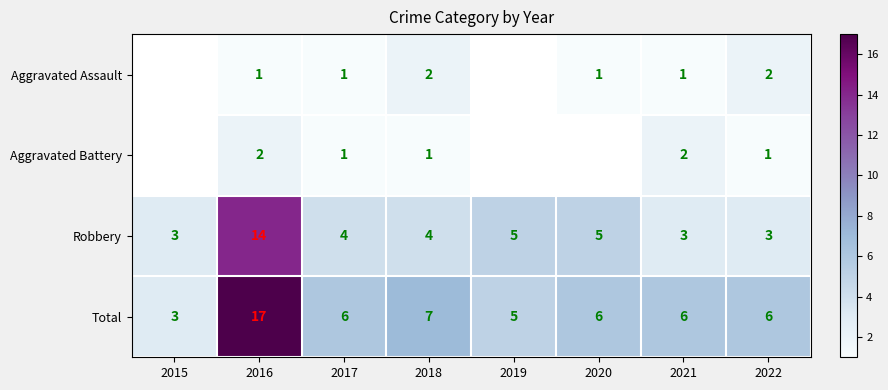

Which series has the widest spread of values?

Total